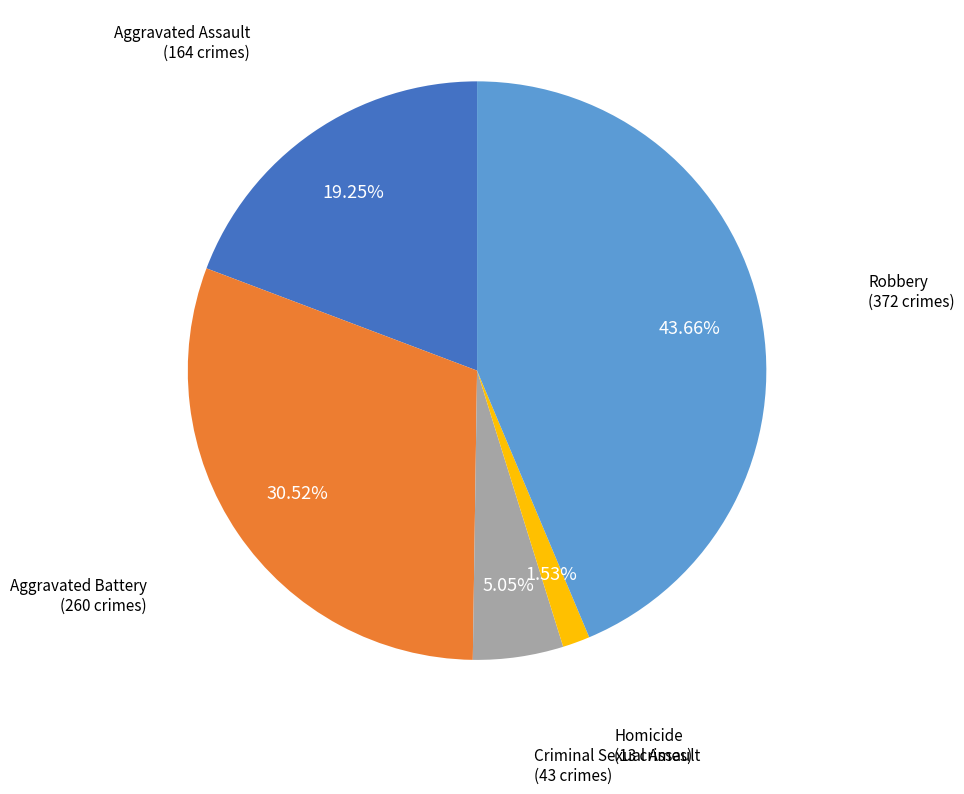

Rank the categories by value from lowest to highest.

Homicide, Criminal Sexual Assault, Aggravated Assault, Aggravated Battery, Robbery